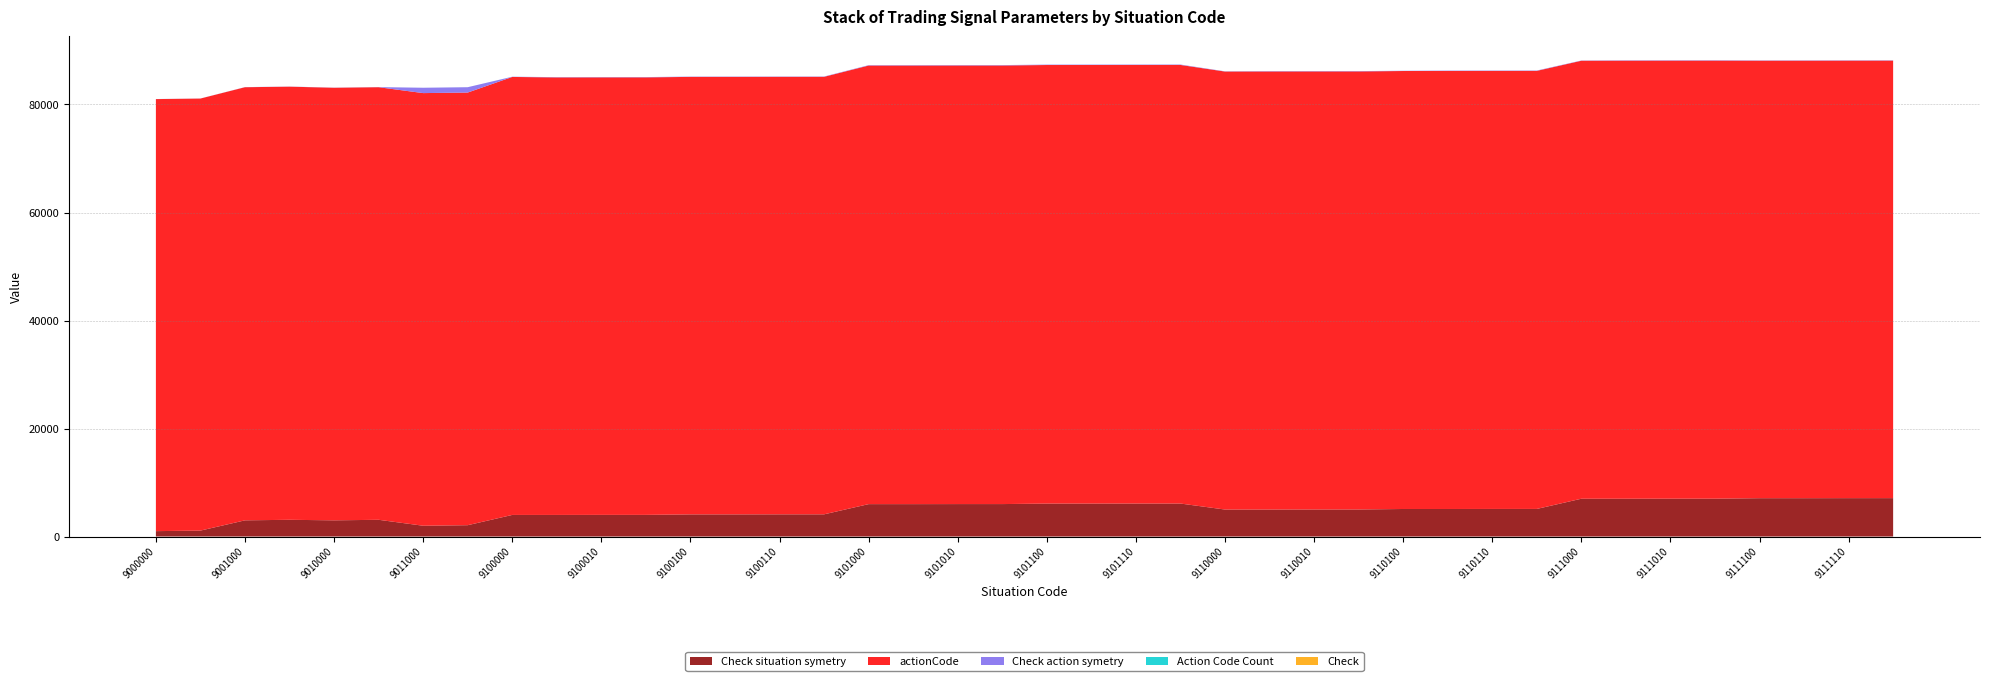

Reading left to right, transcribe all the data shown in this chart.

Check situation symetry: 1000	1100	3000	3100	3000	3100	2000	2100	4000	4001	4010	4011	4100	4101	4110	4111	6000	6001	6010	6011	6100	6101	6110	6111	5000	5001	5010	5011	5100	5101	5110	5111	7000	7001	7010	7011	7100	7101	7110	7111
actionCode: 80000	80000	80200	80200	80100	80100	80110	80110	81100	81012	81011	81013	81010	81012	81011	81013	81210	81212	81211	81213	81210	81212	81211	81213	81100	81112	81111	81113	81100	81112	81111	81113	81100	81112	81111	81113	81010	81012	81011	81013
Check action symetry: 10	10	20	20	20	20	990	990	40	52	51	53	50	52	51	53	70	72	71	73	70	72	71	73	40	62	61	63	40	62	61	63	40	62	61	63	50	52	51	53
Action Code Count: 2	2	2	2	2	2	2	2	4	3	3	3	2	3	3	3	2	2	2	2	2	2	2	2	4	3	3	3	4	3	3	3	4	3	3	3	2	3	3	3
Check: 0	0	0	0	0	0	0	0	0	0	0	0	0	0	0	0	0	0	0	0	0	0	0	0	0	0	0	0	0	0	0	0	0	0	0	0	0	0	0	0